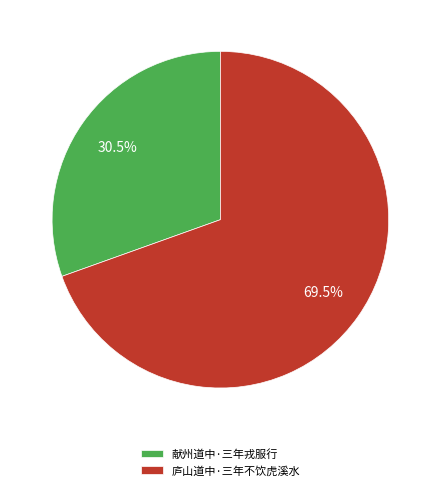

What percentage is NOT represented by 献州道中·三年戎服行?

69.5%